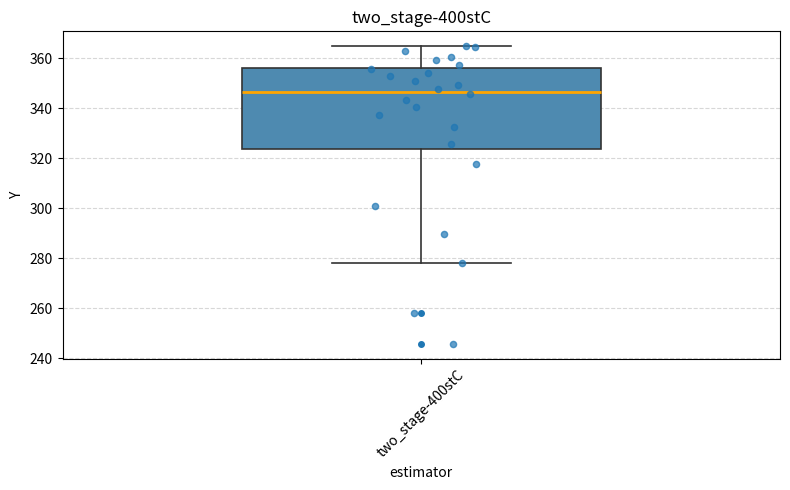

Where does the lower whisker of the box for two_stage-400stC end on the y-axis? The values are not printed on the chart, so give them approximately, as read against the axis.

278